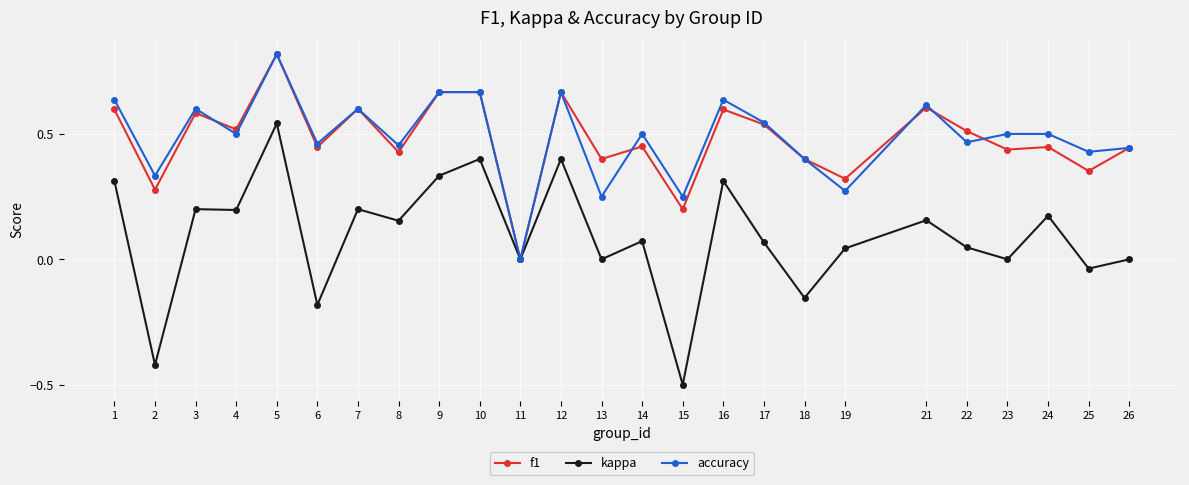

Where is the first local minimum for kappa?

2